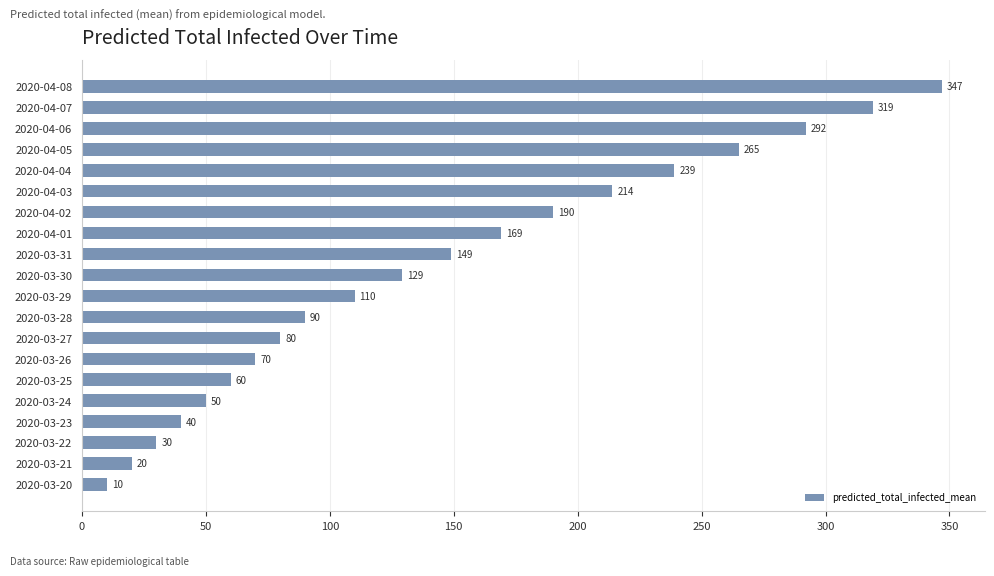

Which category has the highest value across all series?

2020-04-08